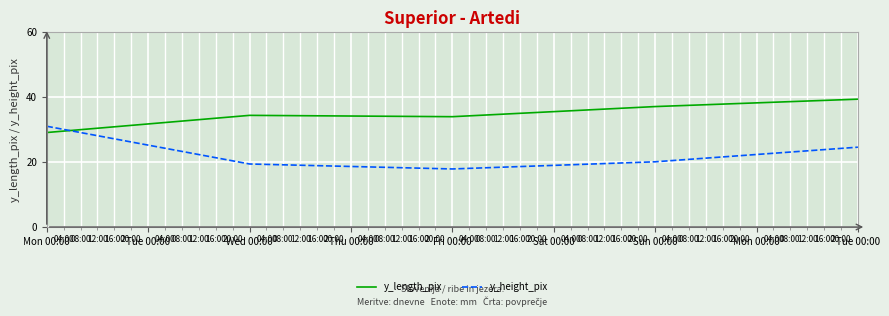

What position from the left is Sun 00:00?

4